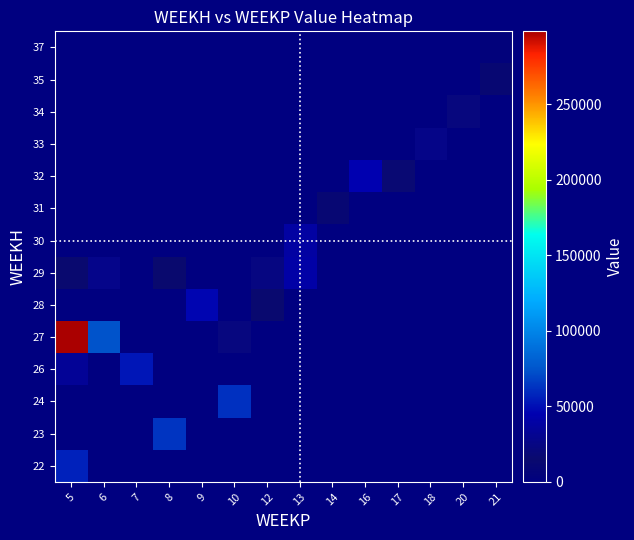

List the series in order of their peak value, lowest first.

37, 31, 35, 34, 33, 30, 29, 32, 28, 26, 22, 24, 23, 27